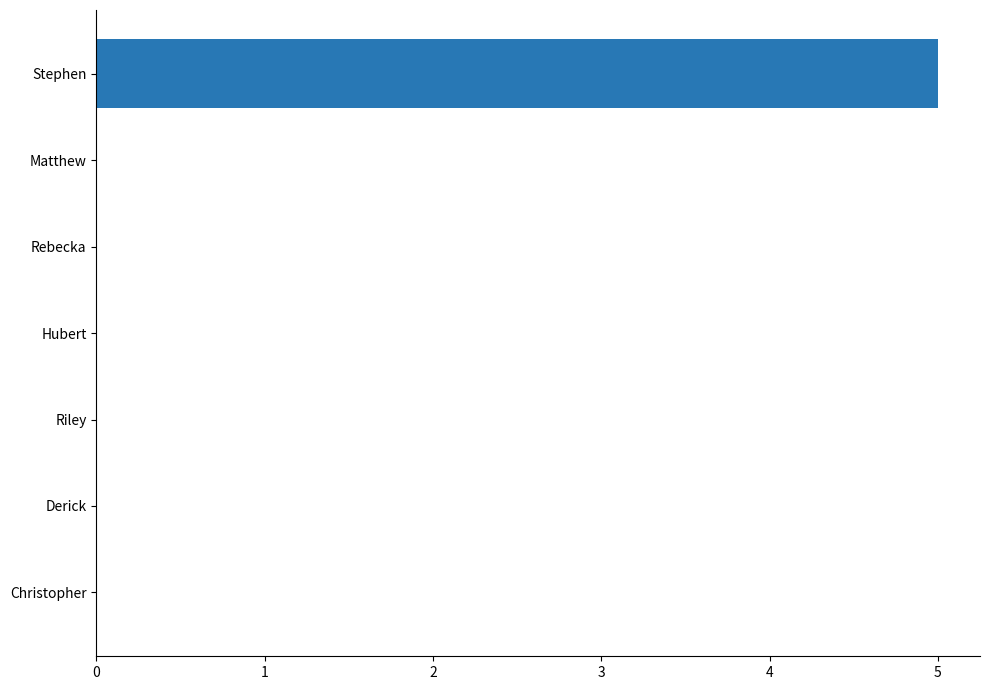

How many values are between 0 and 1?

6